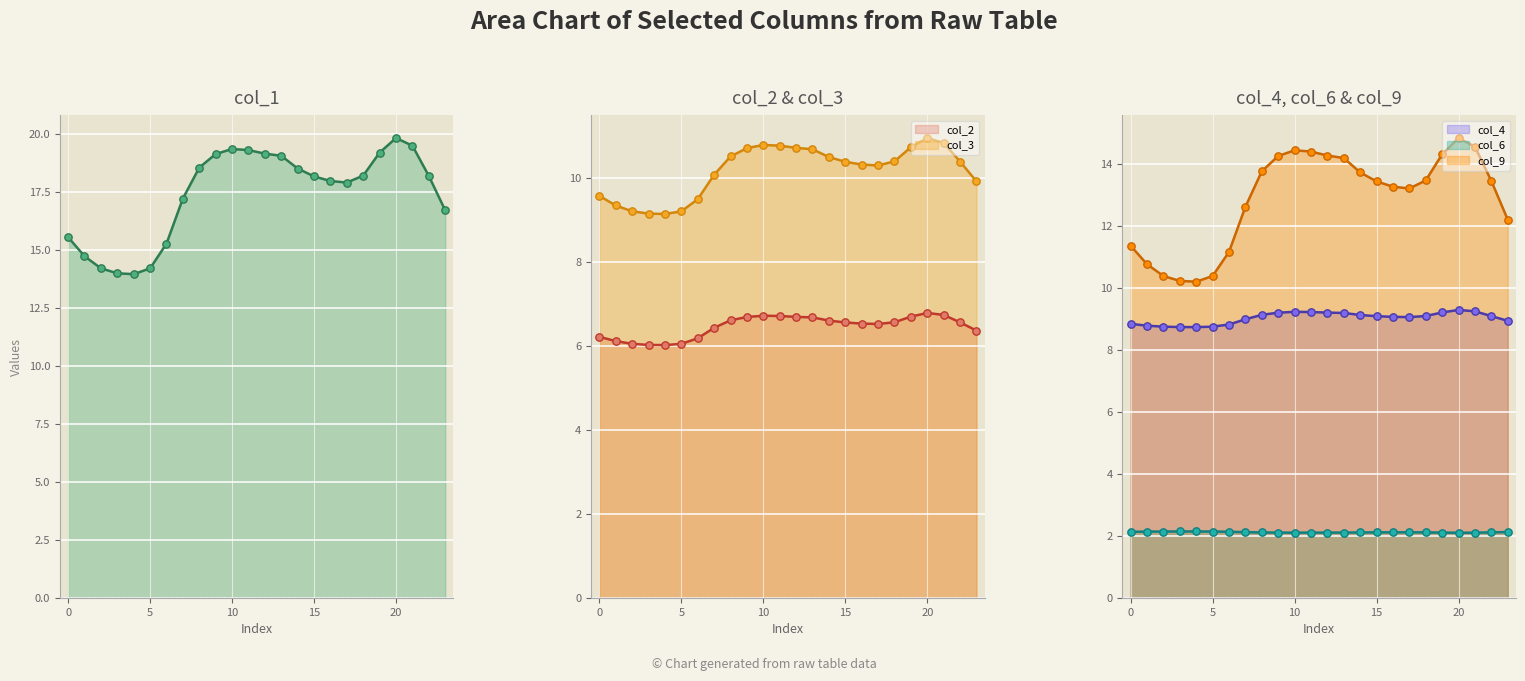

Which series has the widest spread of Y values?

col_1